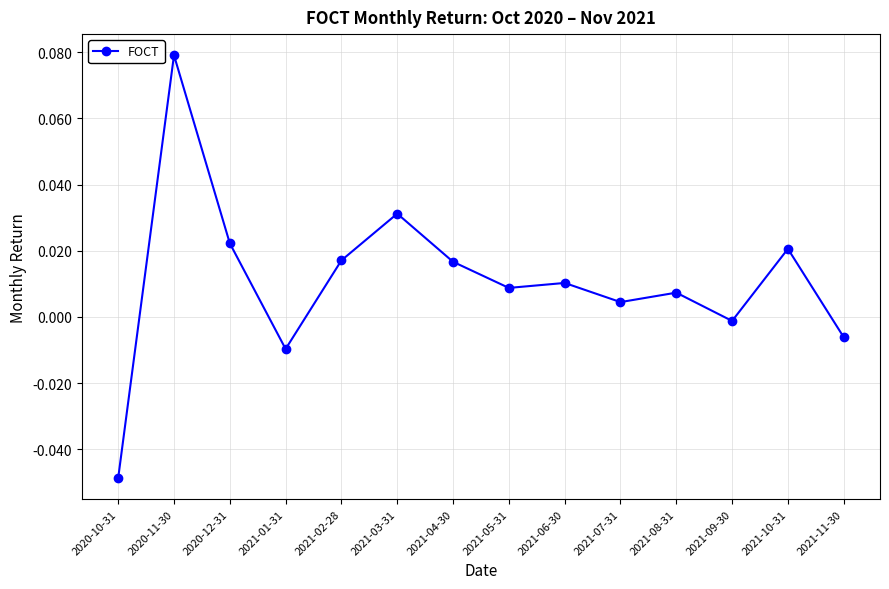

Which has a higher value, 2021-01-31 or 2021-09-30?

2021-09-30